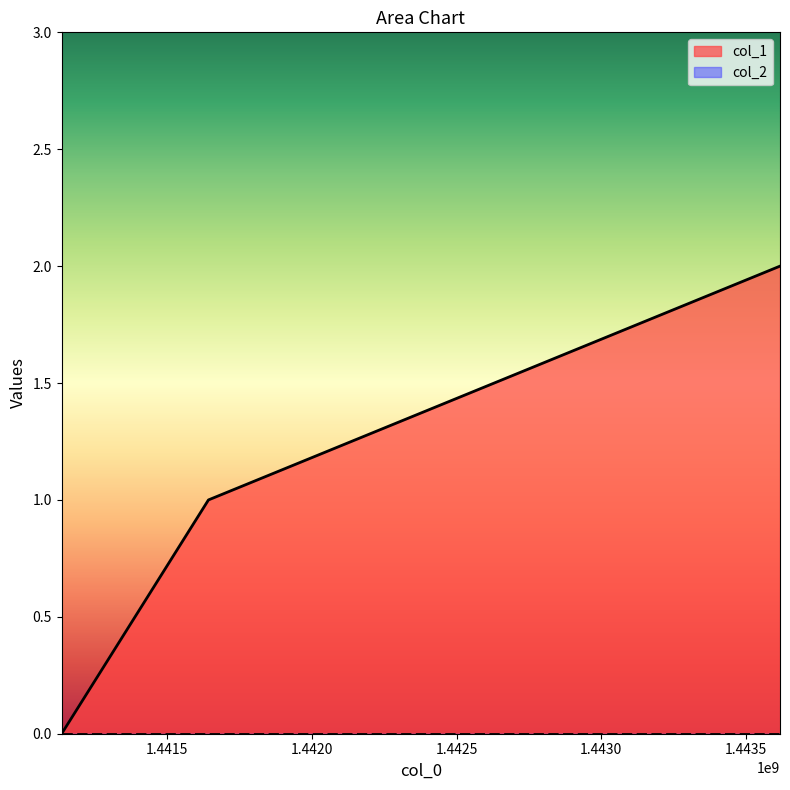

Reading left to right, list all the values displayed in this chart.

0	1	2